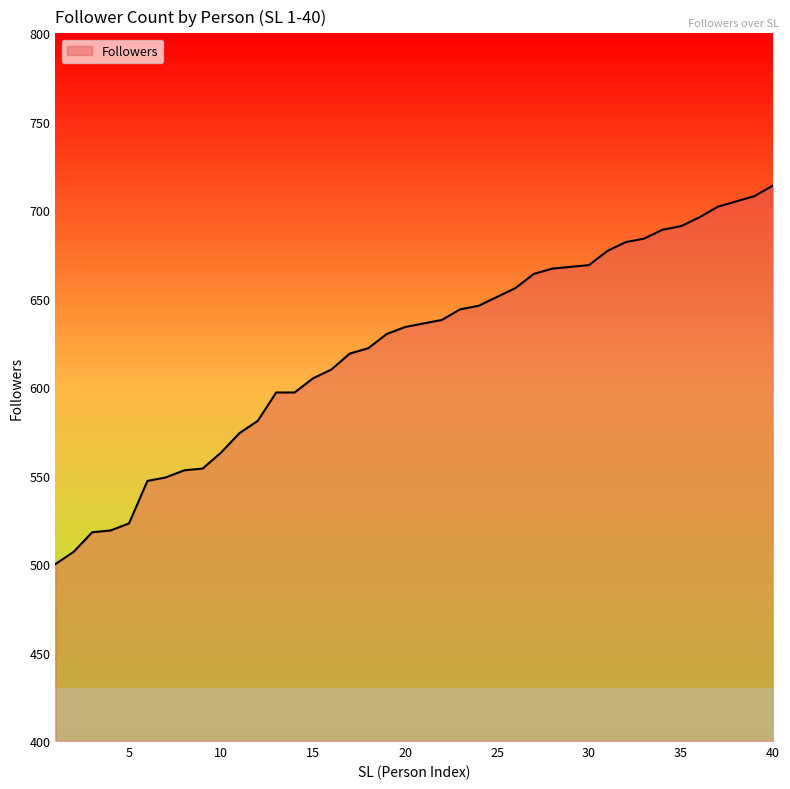

Does the chart display data point markers on the line(s)?

No